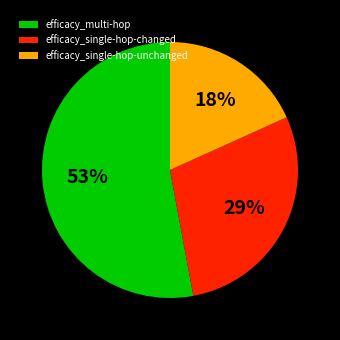

Is the sum of efficacy_single-hop-unchanged and efficacy_multi-hop greater than half?

Yes